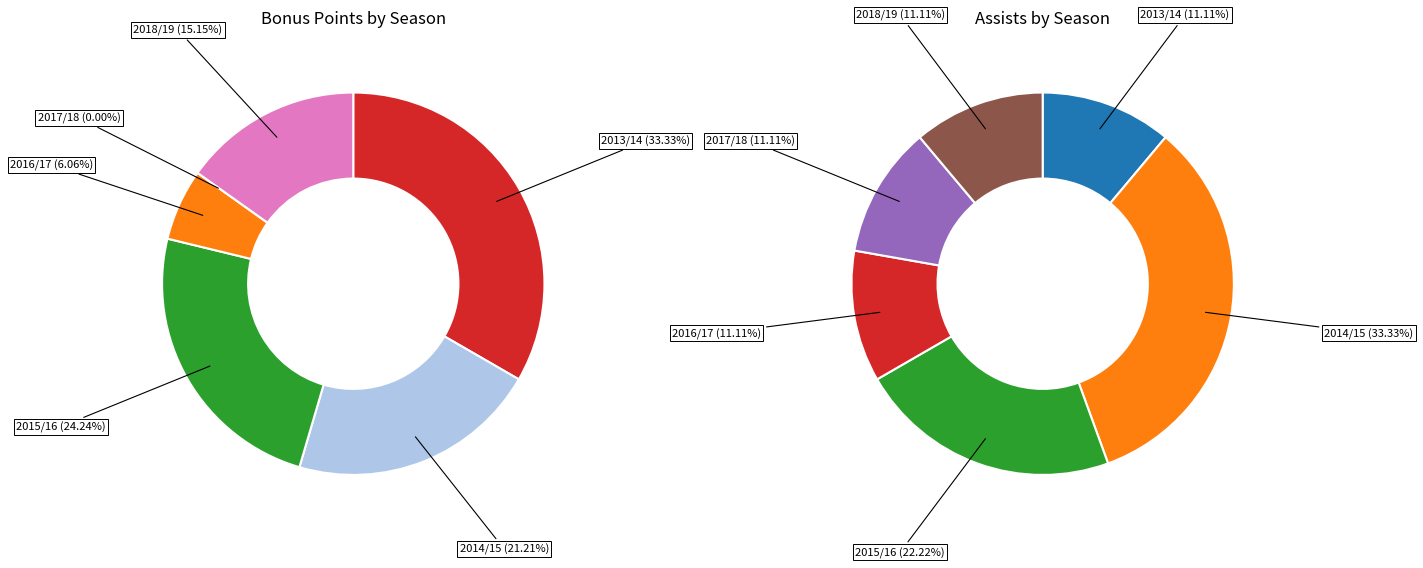

Which series changed the most between 2 and 5?

bonus